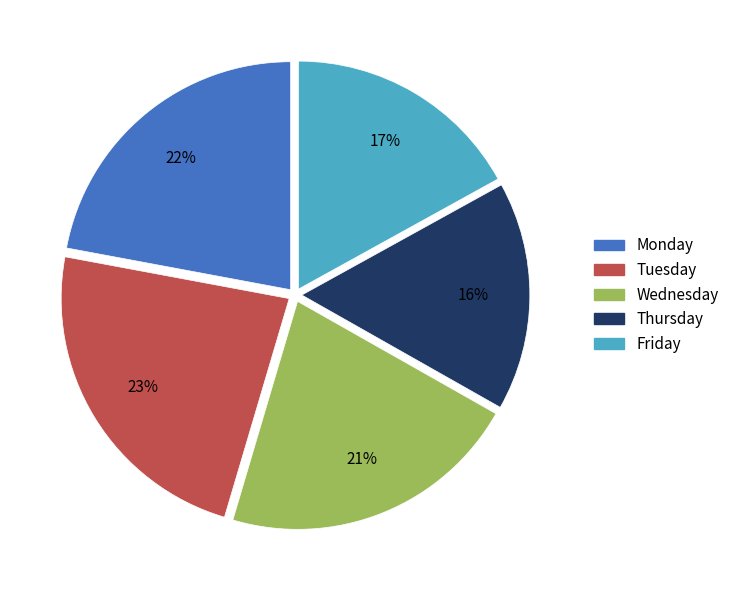

True or false: Friday accounts for 3% of the total.

False